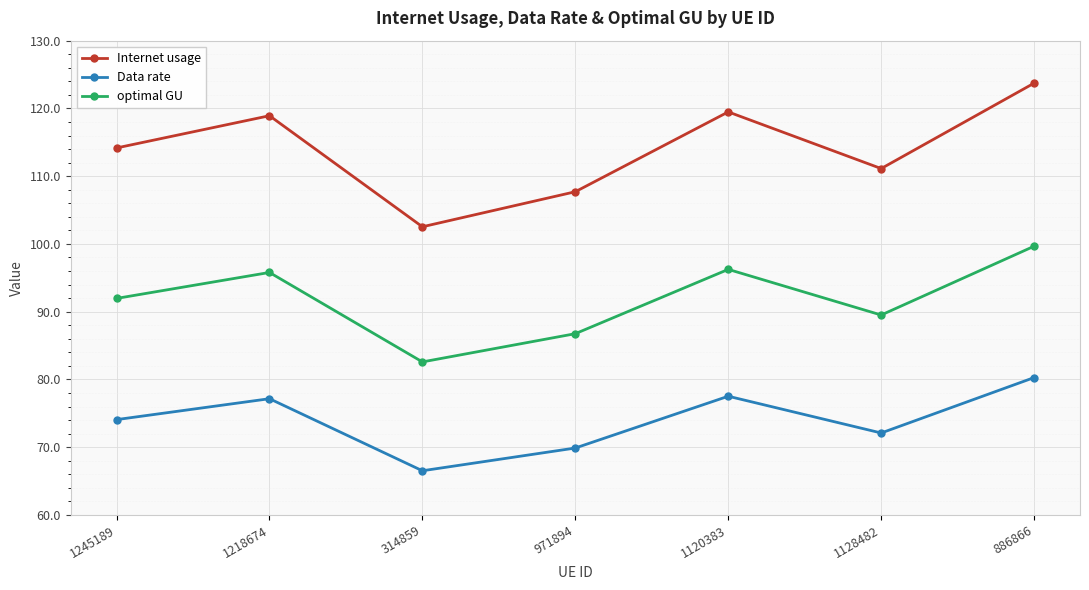

What is the smallest value displayed?

66.5